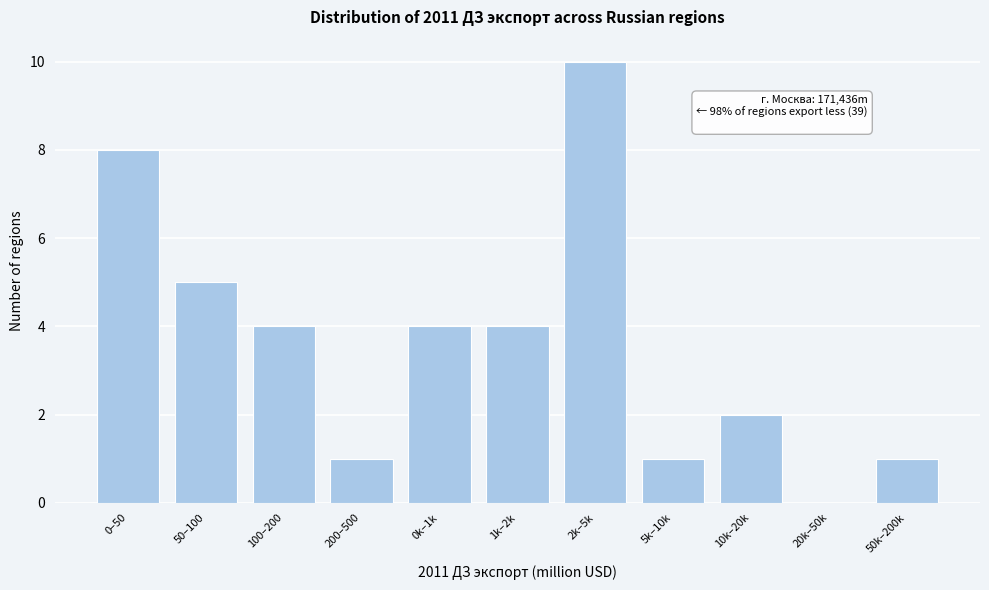

Reading right to left, list all the values displayed in this chart.

50k–200k=1	20k–50k=0	10k–20k=2	5k–10k=1	2k–5k=10	1k–2k=4	0k–1k=4	200–500=1	100–200=4	50–100=5	0–50=8